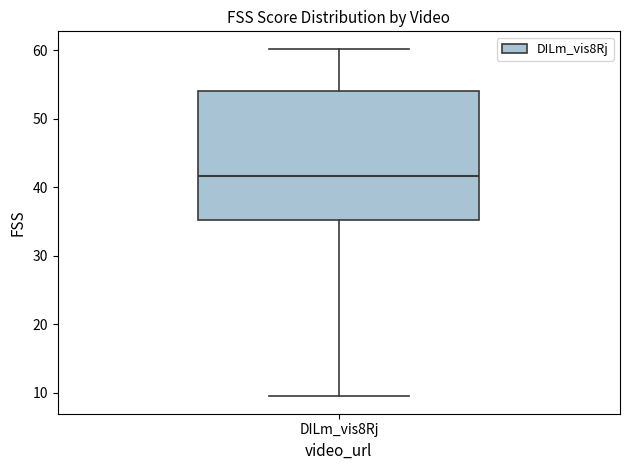

Transcribe this box plot: give where the median line is, the range the box spans, and where the two whiskers end, as read against the y-axis. The values are not printed on the chart, so give them approximately, as read against the axis.

median 42, box 35 to 54, whiskers 9 to 60